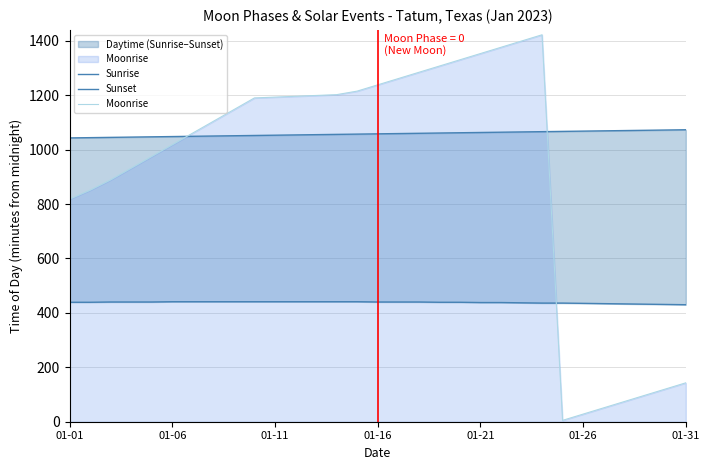

Is it true that Sunset equals 1677 at 12?

False